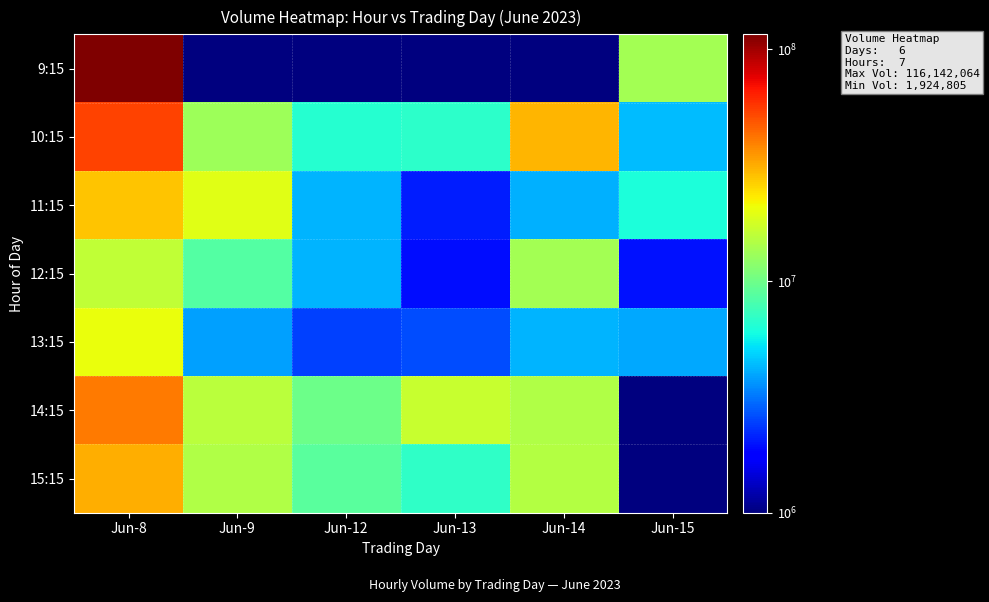

At Jun-12, list the series in order from smallest to largest.

9:15, 13:15, 11:15, 12:15, 10:15, 15:15, 14:15